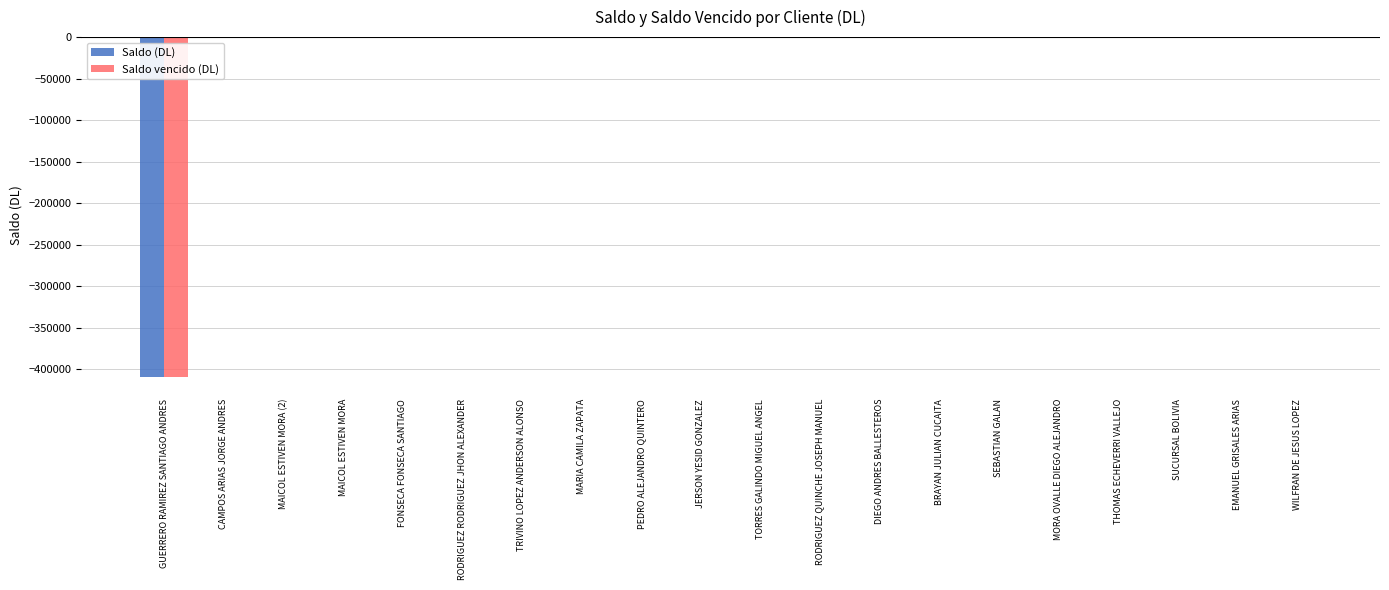

Is it true that Saldo vencido (DL) equals 201052 at RODRIGUEZ RODRIGUEZ JHON ALEXANDER?

False